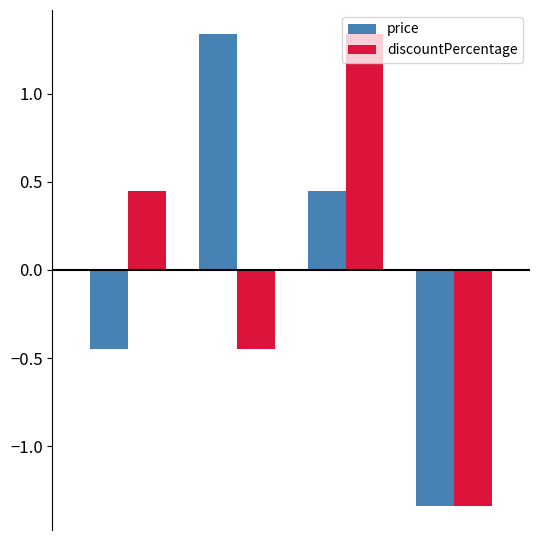

How many bars are there in total?

8